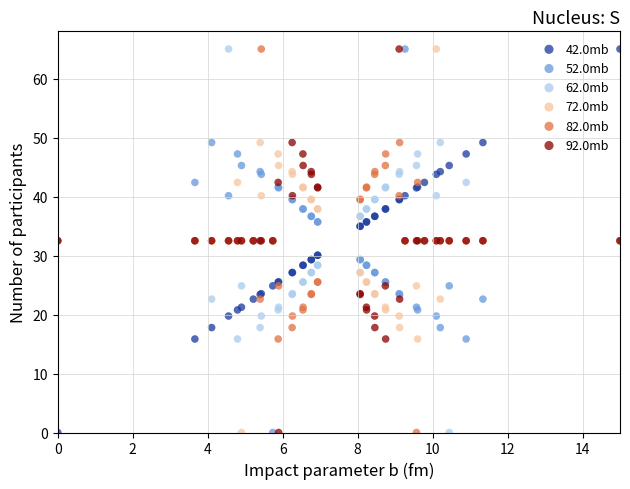

What is the X range (max minus min) for the scatter plot?

15.0